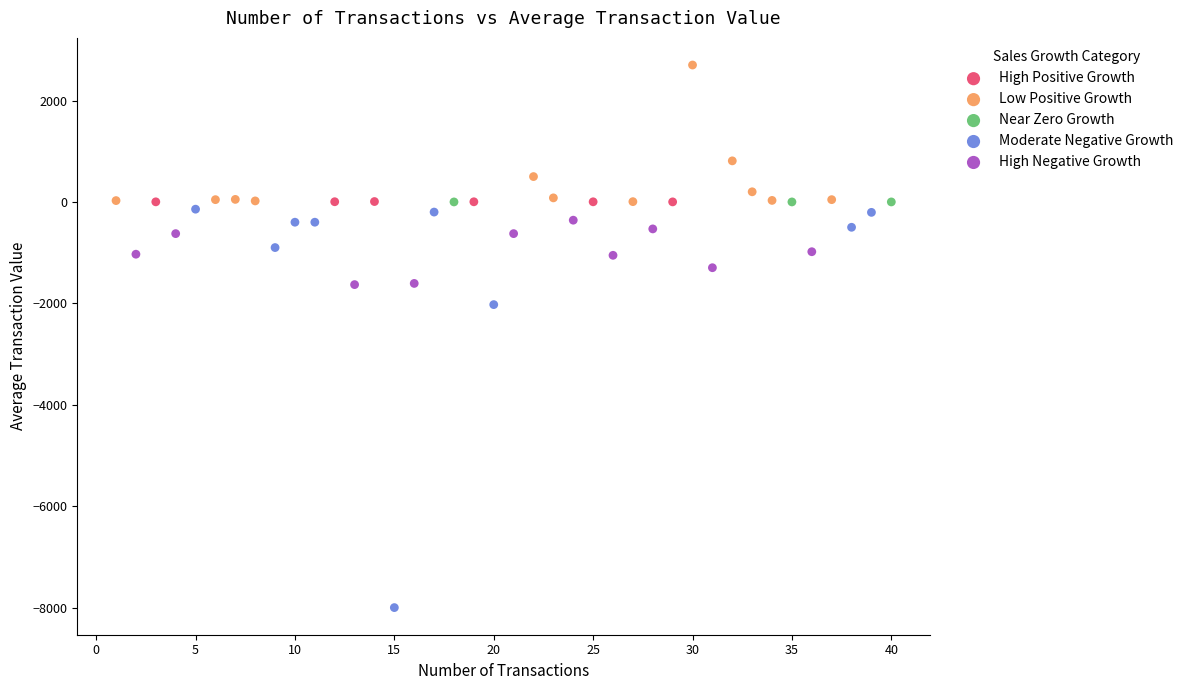

Which series contains the lowest Y value?

Moderate Negative Growth